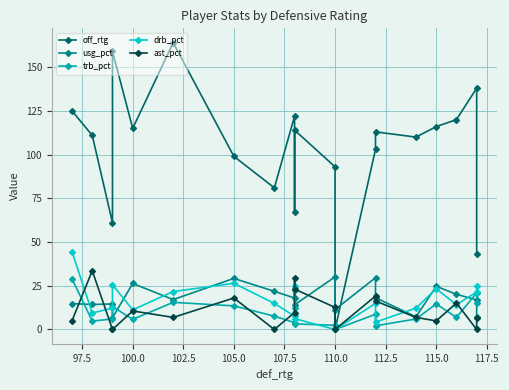

Reading right to left, what are all the values shown in this chart?

off_rtg: 43.0	138.0	120.0	116.0	110.0	113.0	103.0	0.0	93.0	114.0	67.0	122.0	81.0	99.0	164.0	115.0	159.0	61.0	111.0	125.0
usg_pct: 7.4	16.9	20.1	24.7	7.2	18.2	29.6	11.4	30.1	14.1	22.6	18.0	21.8	29.2	17.1	26.3	6.7	14.6	14.3	14.8
trb_pct: 15.2	20.9	6.9	14.6	6.0	2.1	8.7	0.0	2.4	3.2	12.2	3.9	7.6	13.5	15.5	5.8	13.1	6.0	4.8	29.0
drb_pct: 24.8	21.4	14.2	23.3	12.2	4.2	14.9	0.0	0.0	6.2	25.0	7.6	14.9	26.4	21.7	11.2	25.6	12.3	9.4	44.5
ast_pct: 6.5	0.0	15.1	4.9	6.9	16.3	19.1	0.0	12.6	23.1	29.7	9.7	0.0	18.0	6.9	10.6	0.0	0.0	33.6	5.0